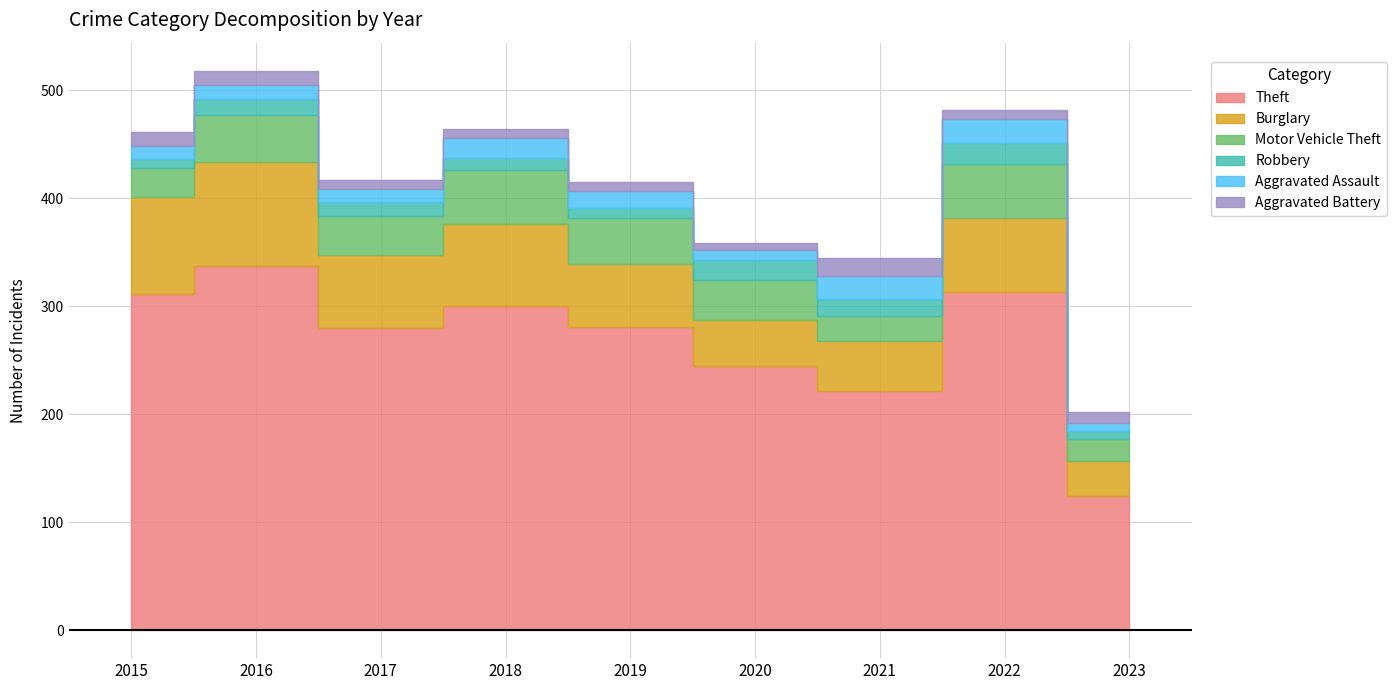

What is the sum of the Robbery values at 2023 and 2021?

23